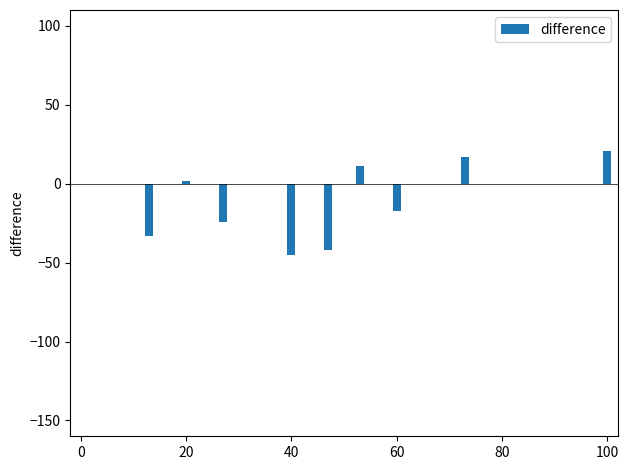

How many categories are shown in the chart?

16